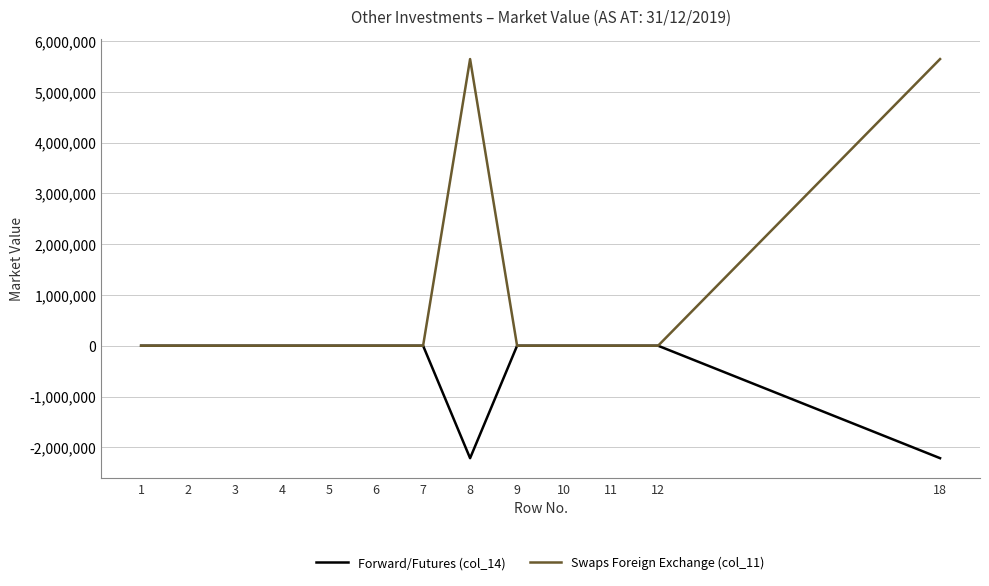

Which series has the largest range (max minus min)?

Swaps Foreign Exchange (col_11)